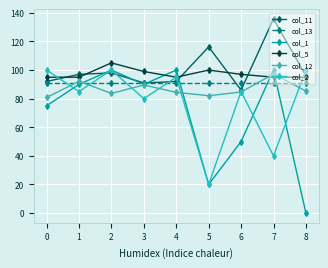

Count the number of data series in this chart.

6